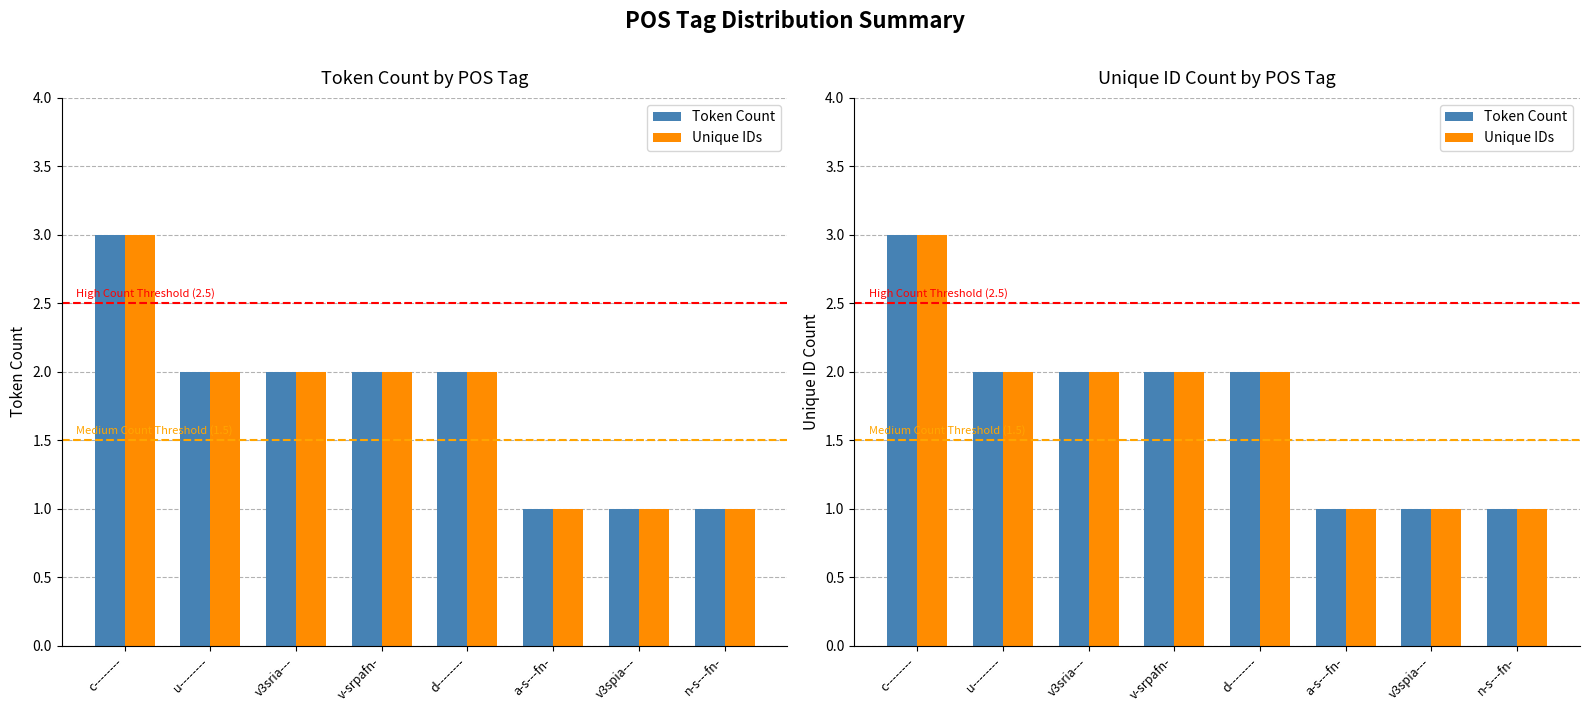

What is the maximum value shown in the chart?

3